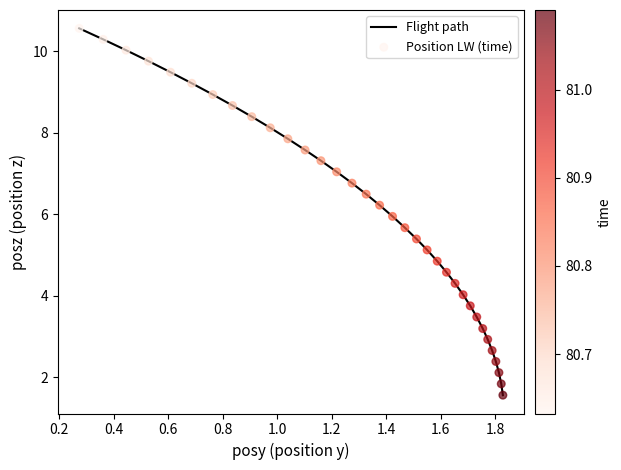

What is the greatest value displayed?

10.6